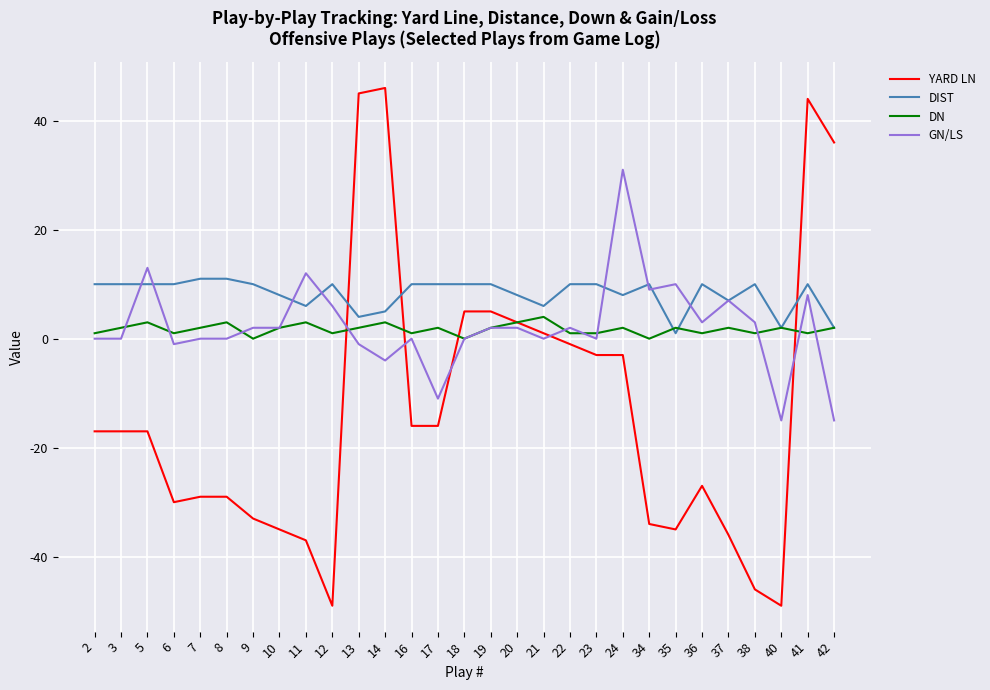

Reading right to left, list all the values displayed in this chart.

YARD LN: 36	44	-49	-46	-36	-27	-35	-34	-3	-3	-1	1	3	5	5	-16	-16	46	45	-49	-37	-35	-33	-29	-29	-30	-17	-17	-17
DIST: 2	10	2	10	7	10	1	10	8	10	10	6	8	10	10	10	10	5	4	10	6	8	10	11	11	10	10	10	10
DN: 2	1	2	1	2	1	2	0	2	1	1	4	3	2	0	2	1	3	2	1	3	2	0	3	2	1	3	2	1
GN/LS: -15	8	-15	3	7	3	10	9	31	0	2	0	2	2	0	-11	0	-4	-1	6	12	2	2	0	0	-1	13	0	0